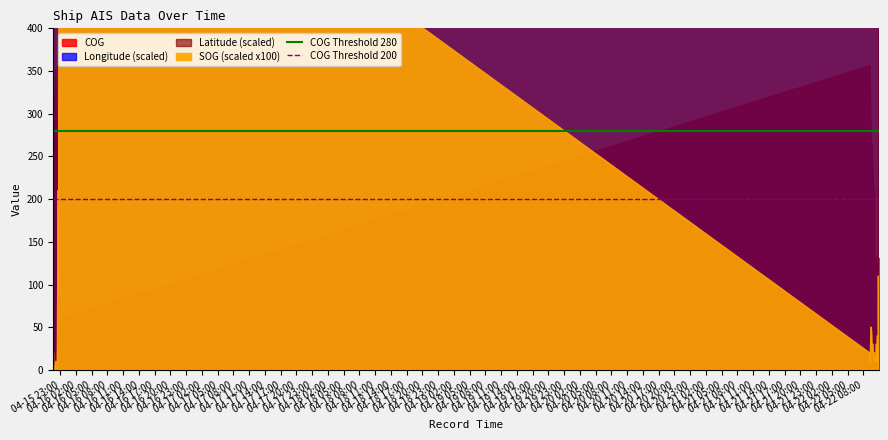

True or false: COG Threshold 280 and COG Threshold 200 intersect in this chart.

False